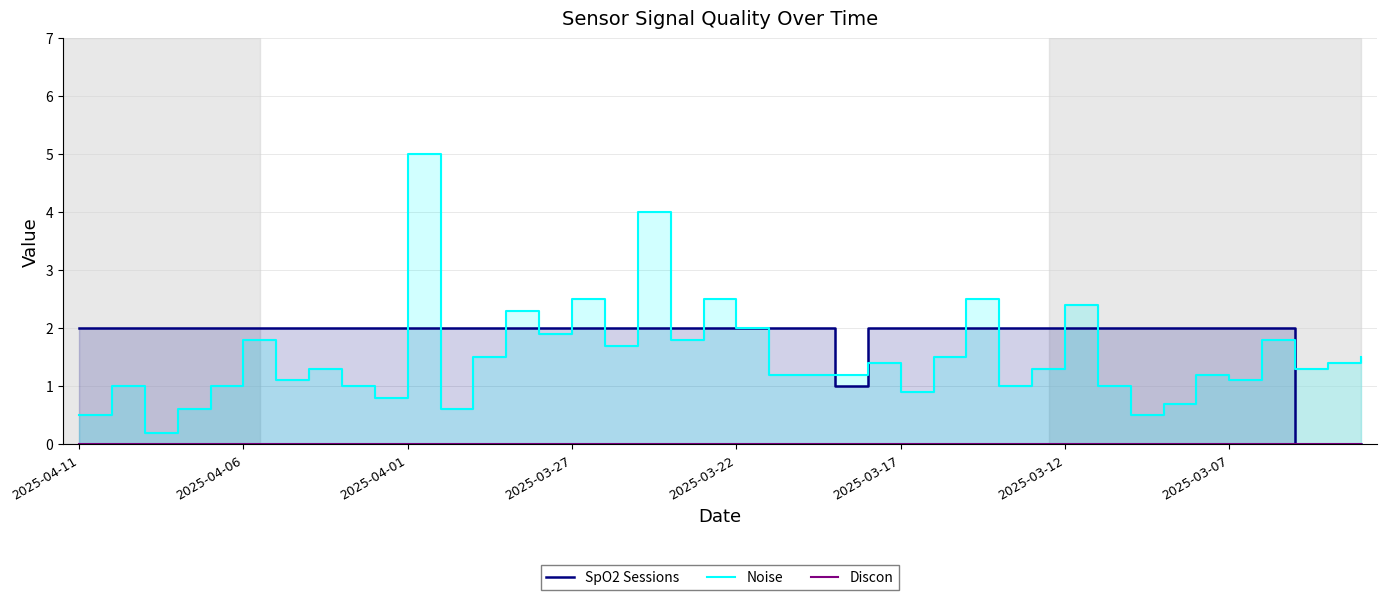

List the series in order of their peak value, lowest first.

Discon, SpO2 Sessions, Noise